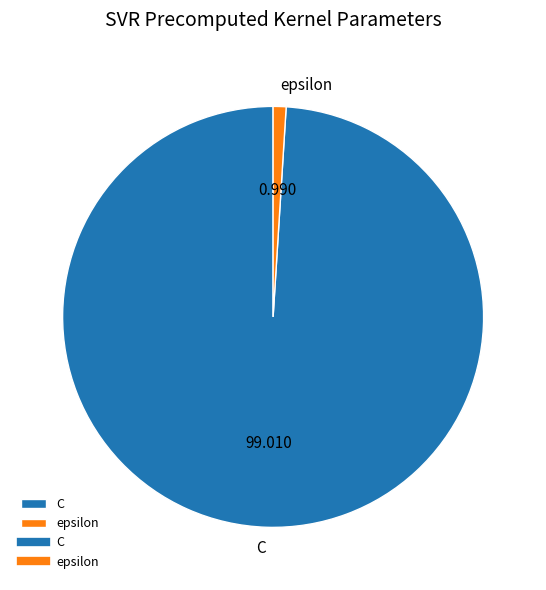

Which category has the smallest portion of the pie?

epsilon